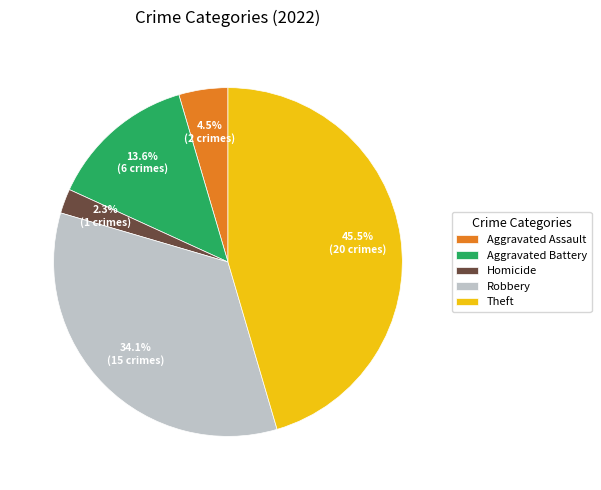

To the nearest percent, what is the average slice percentage?

20%